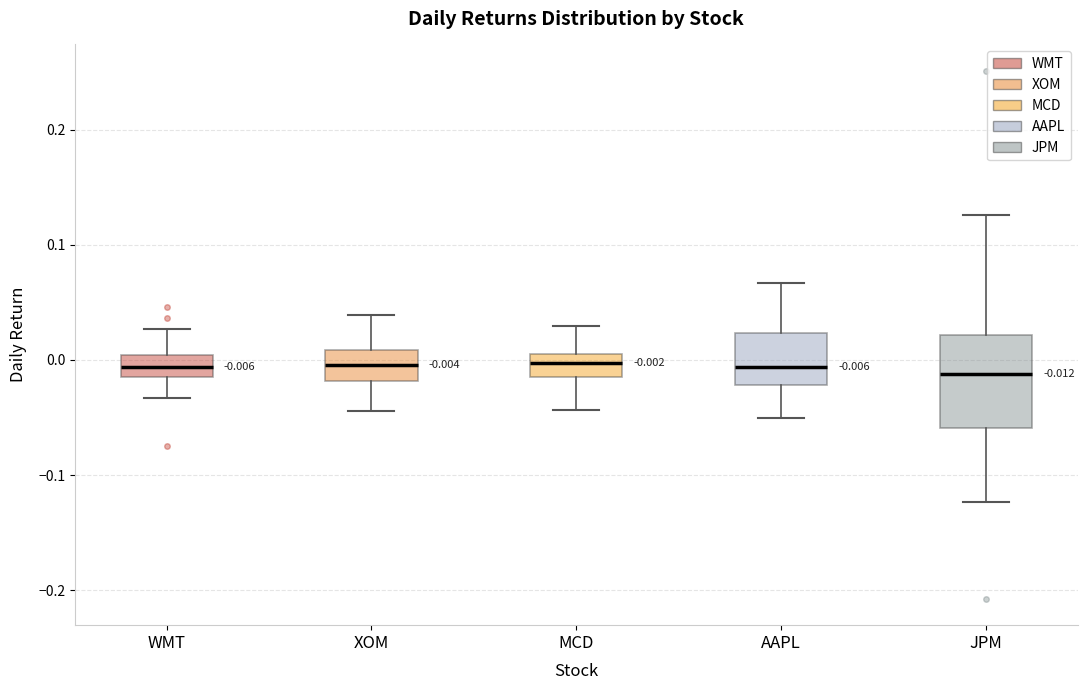

Which box is the tallest, from its lower edge to its upper edge?

JPM